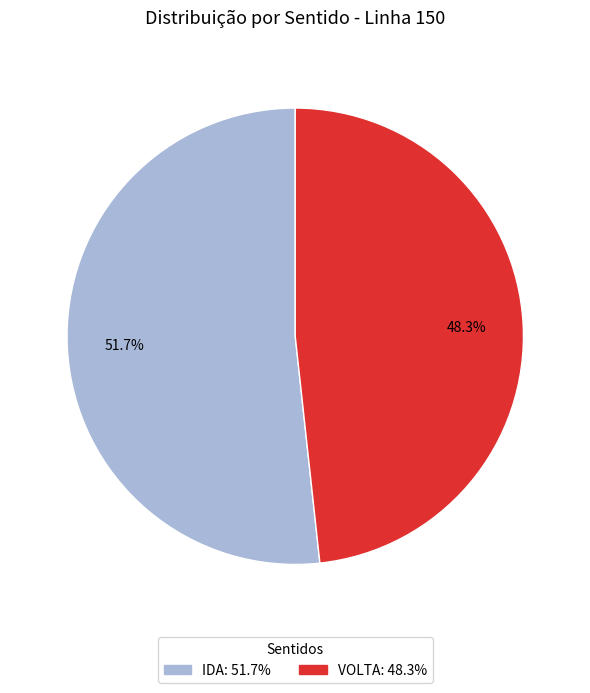

To the nearest percent, what portion does IDA represent?

52%